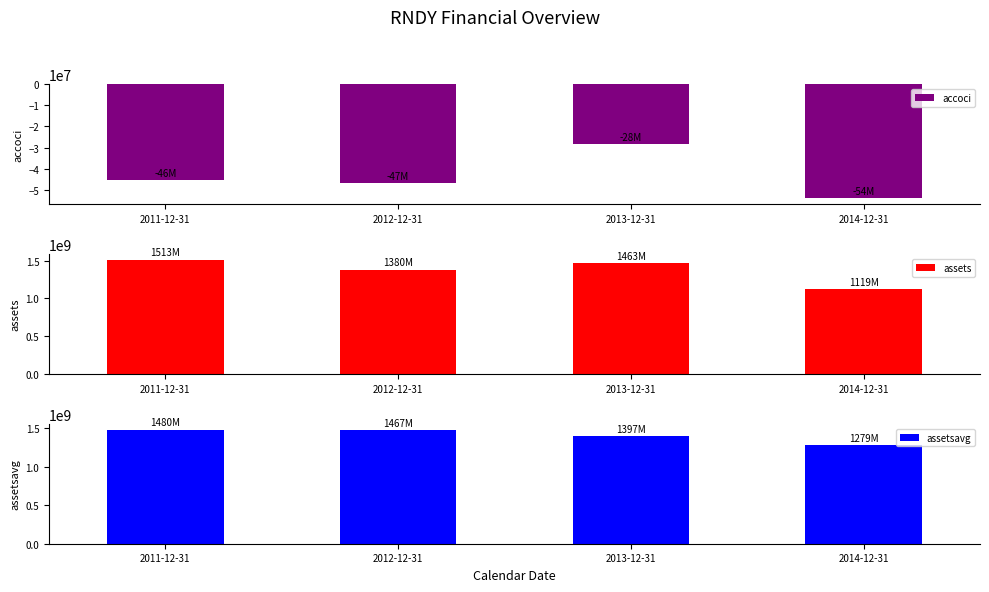

What is the sum of all assets values?

5475216000